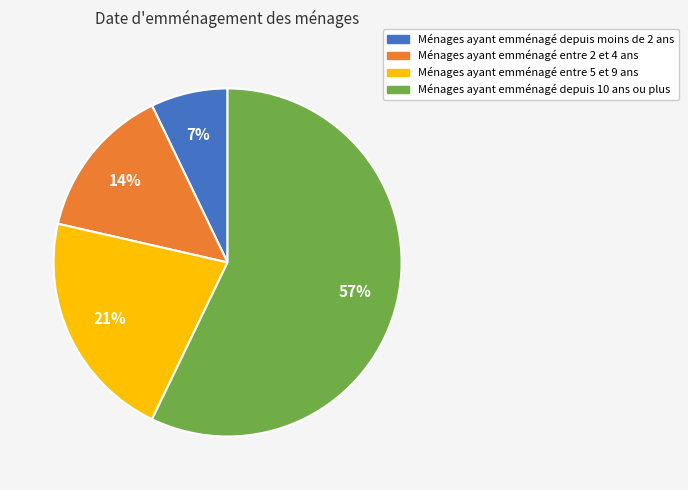

Is there any slice that represents more than half of the pie?

Yes